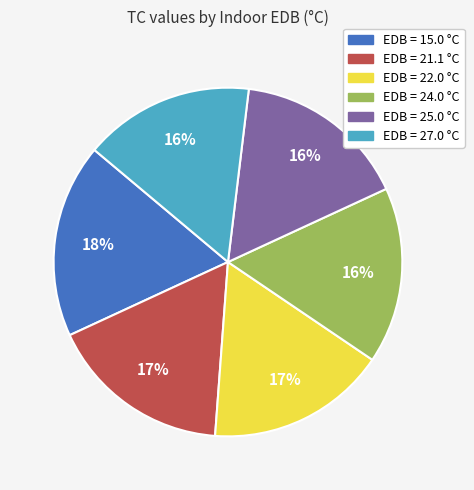

How many segments does this pie chart have?

6